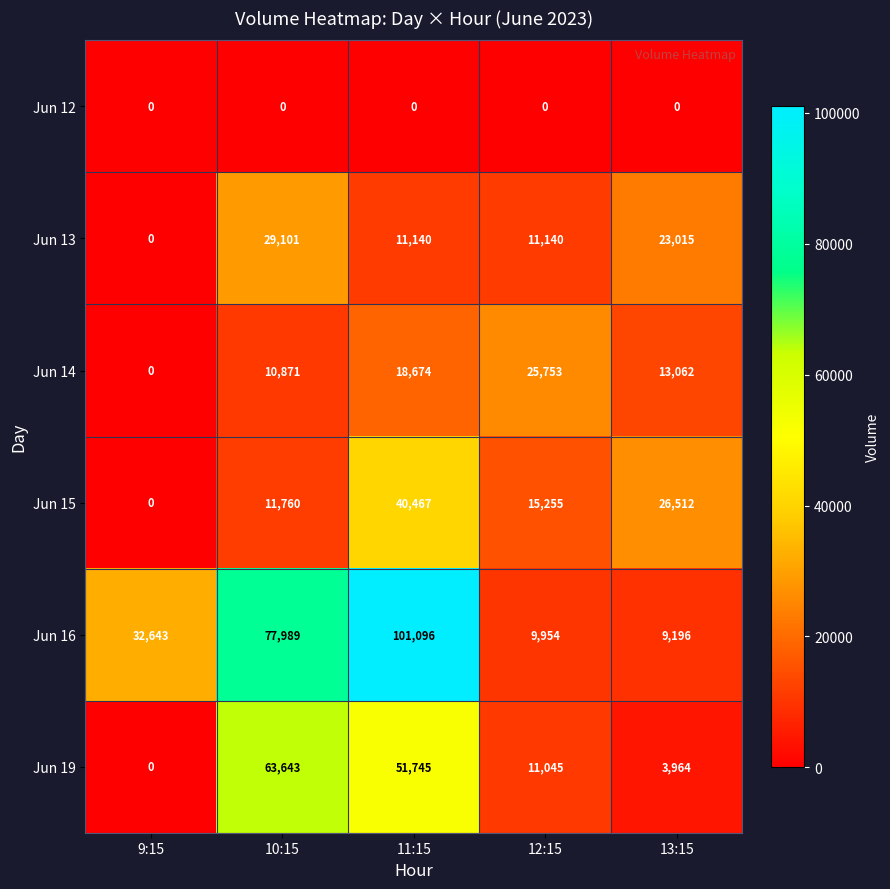

Rank the series at 13:15 from highest to lowest value.

Jun 15, Jun 13, Jun 14, Jun 16, Jun 19, Jun 12